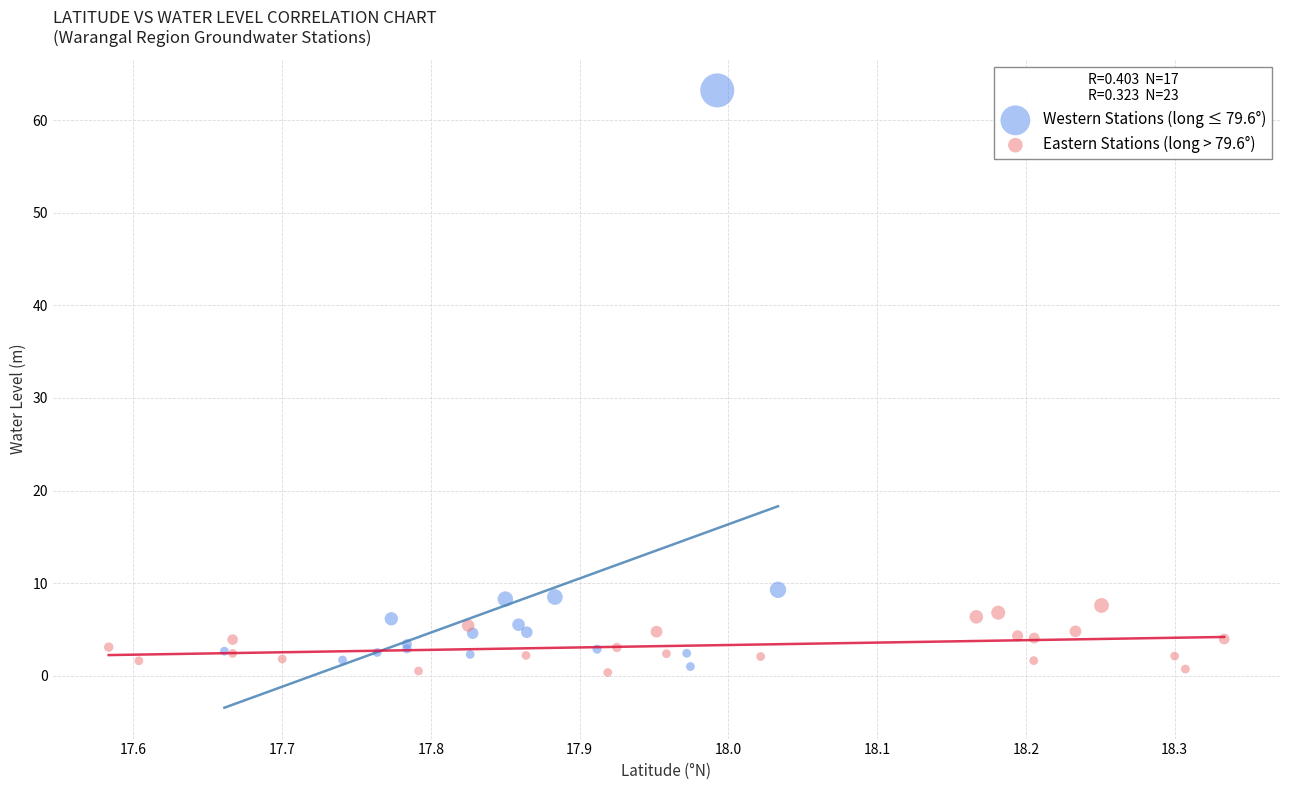

Which series reaches the maximum Y coordinate?

Western Stations (long ≤ 79.6°)